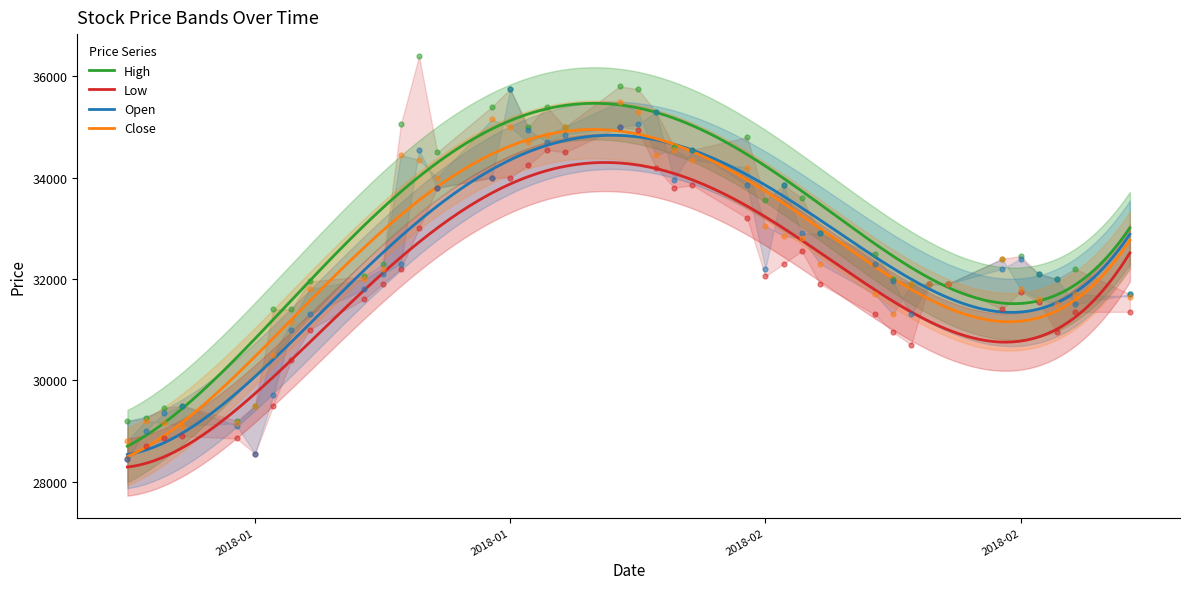

Which series has the largest Y range (max minus min)?

Open